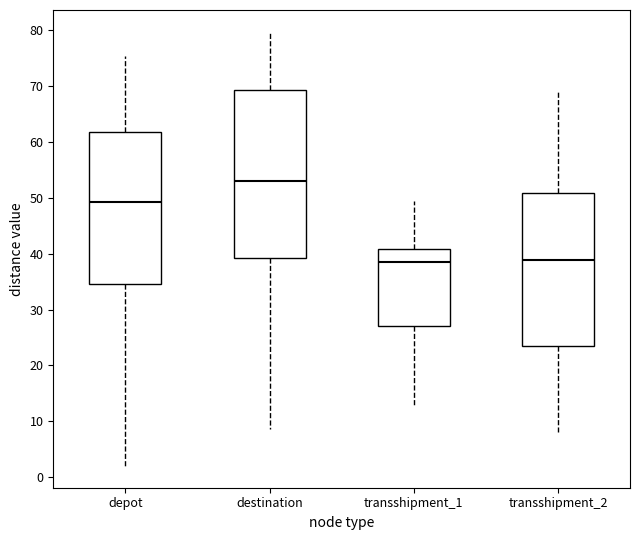

Where does the upper whisker of the box for depot end on the y-axis? The values are not printed on the chart, so give them approximately, as read against the axis.

75